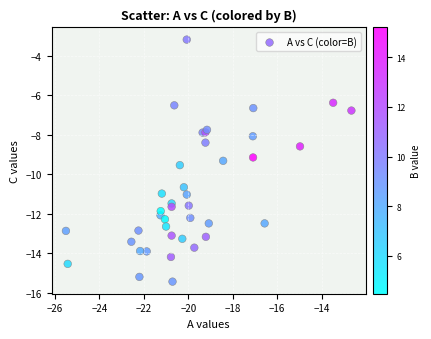

What Y value in the scatter plot is closest to -9?

-9.1